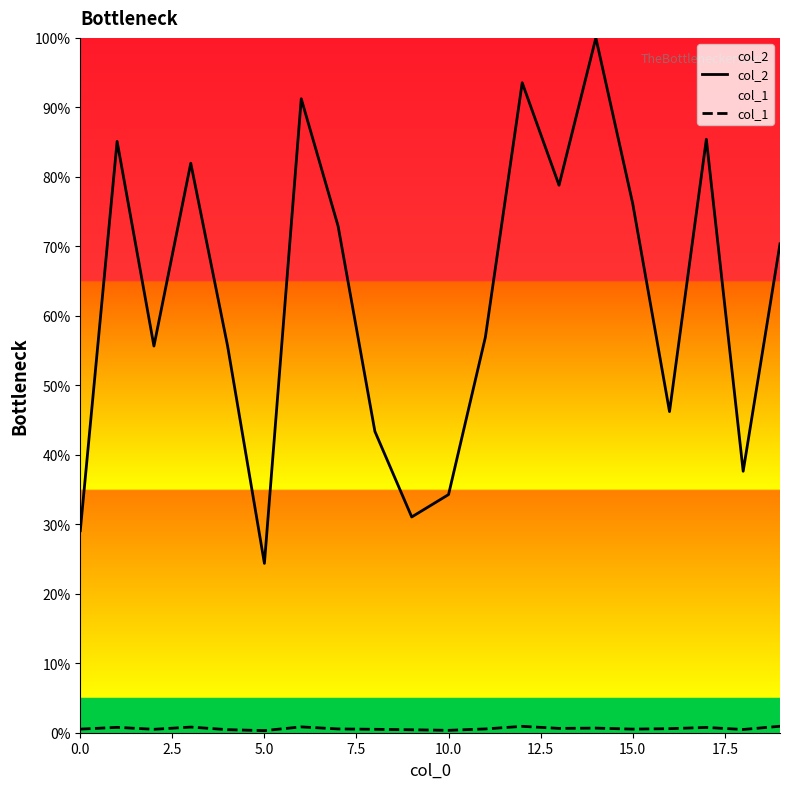

What is the approximate value of col_2 at 5.0?

24.4